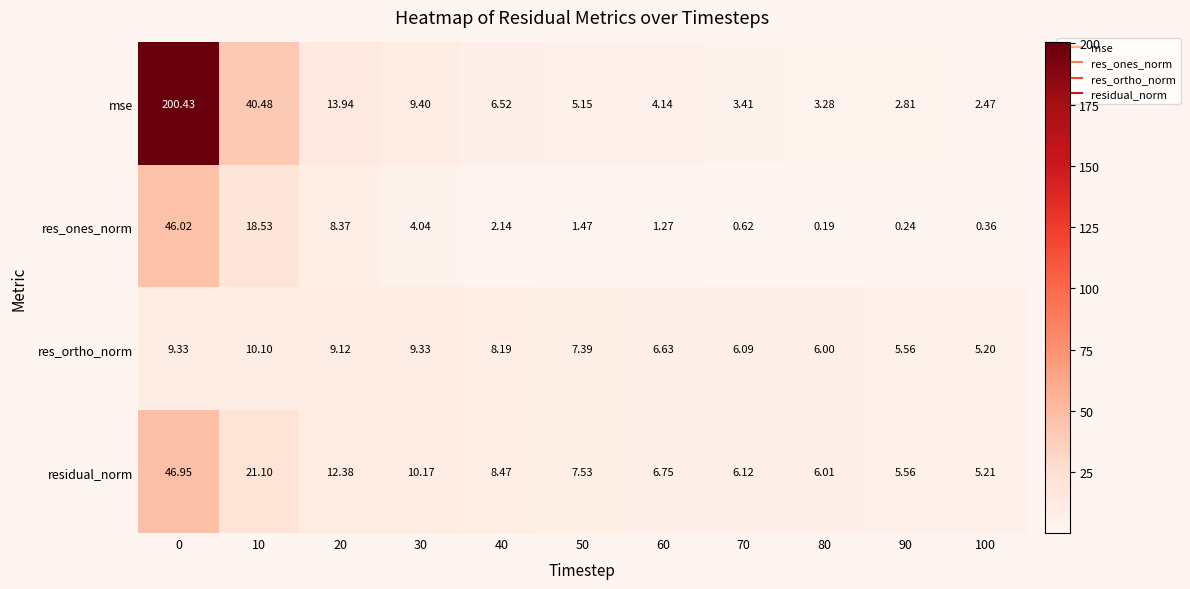

At which category does the chart reach its minimum across all series?

80